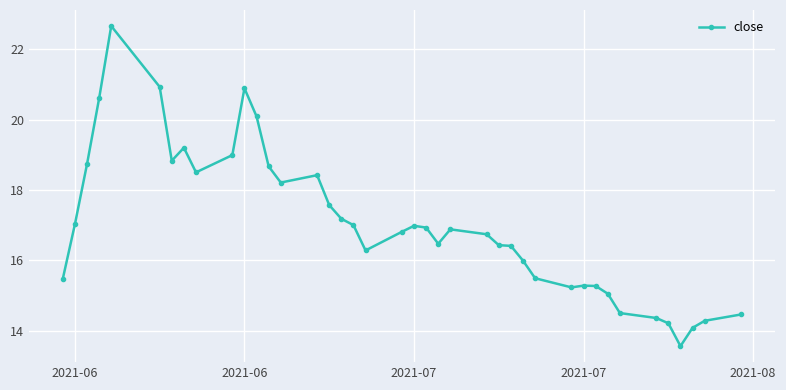

Does the chart display data point markers on the line(s)?

Yes